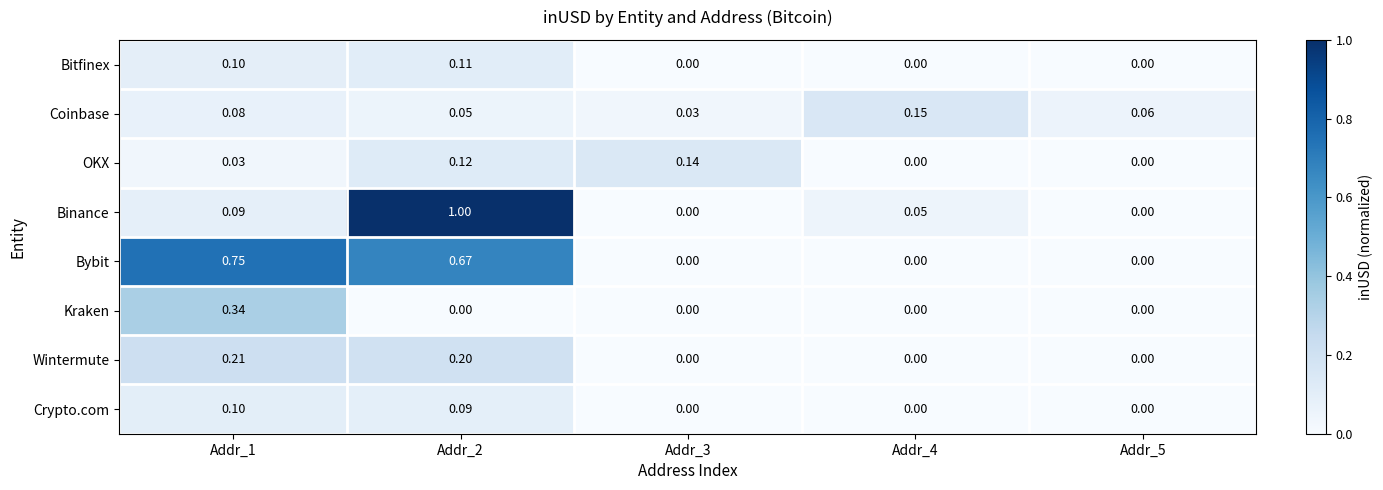

Count the number of data series in this chart.

8